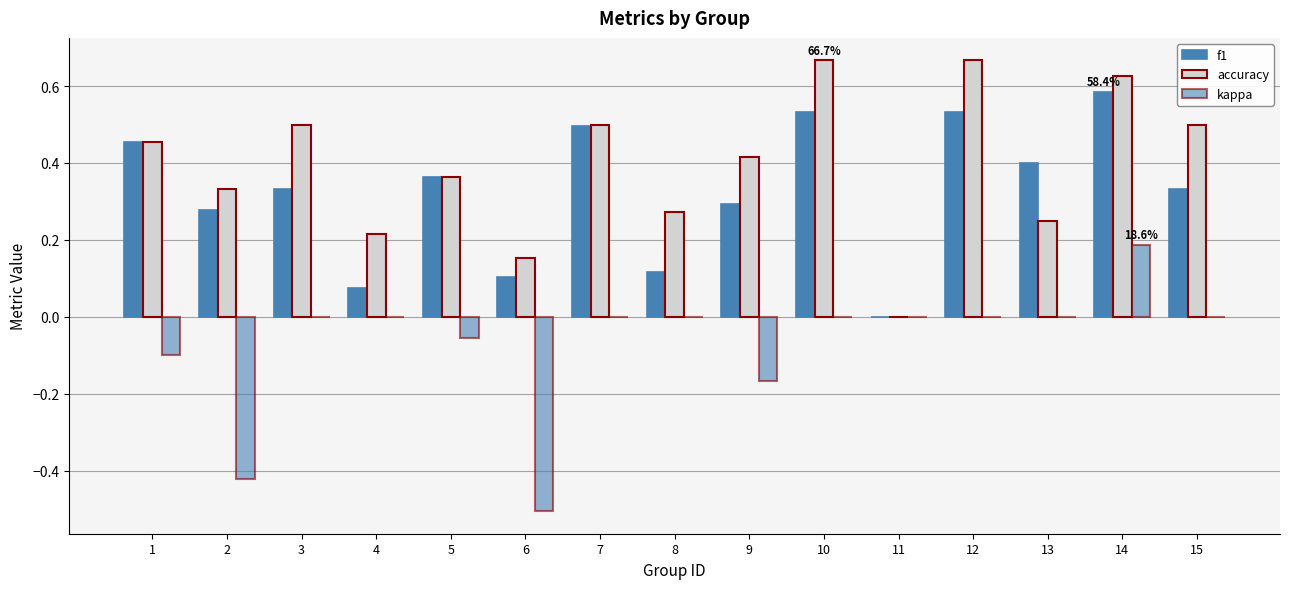

How many positive values does the accuracy series have?

14